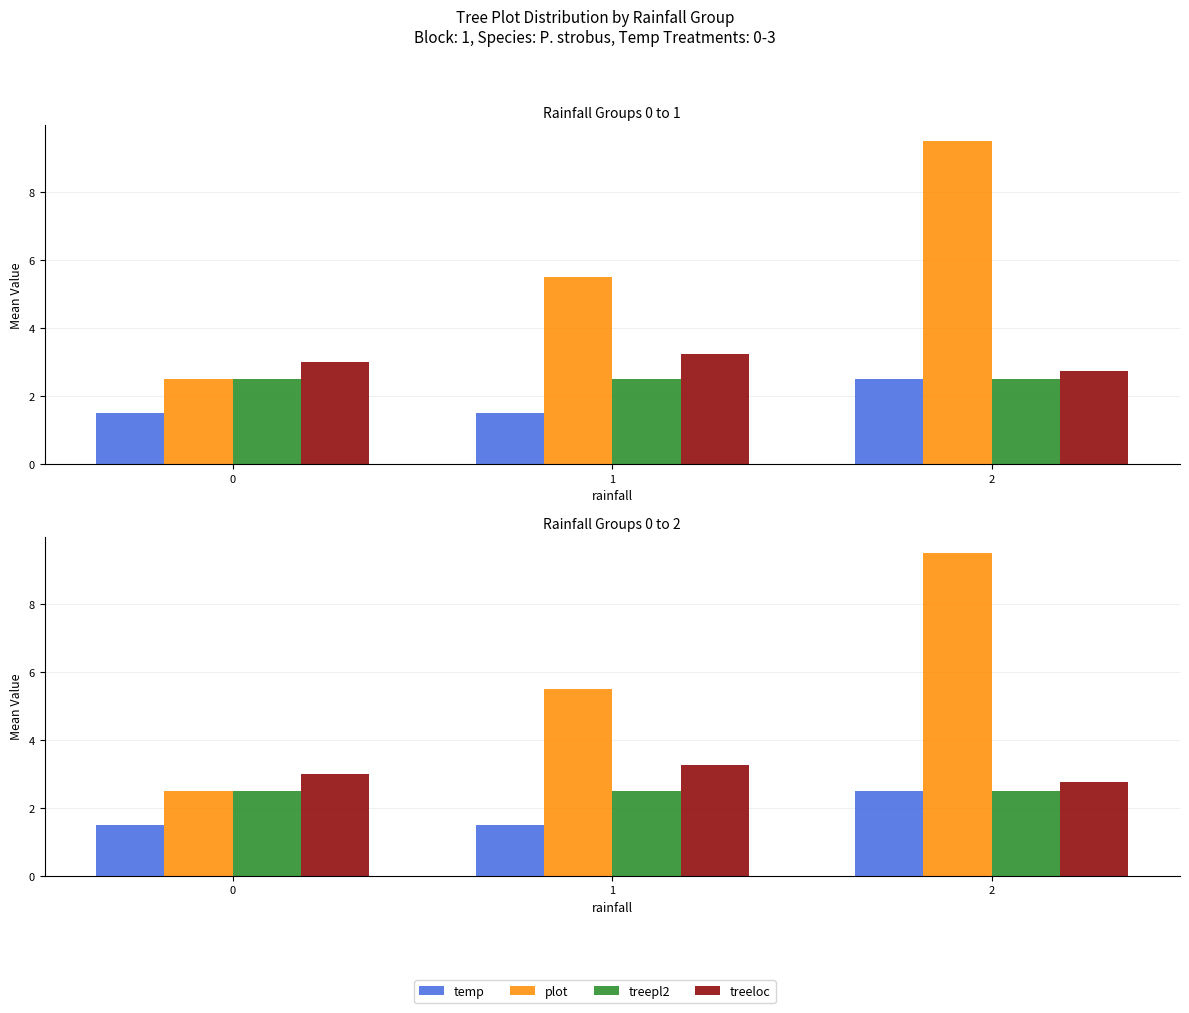

What is the lowest value of the plot series?

2.5